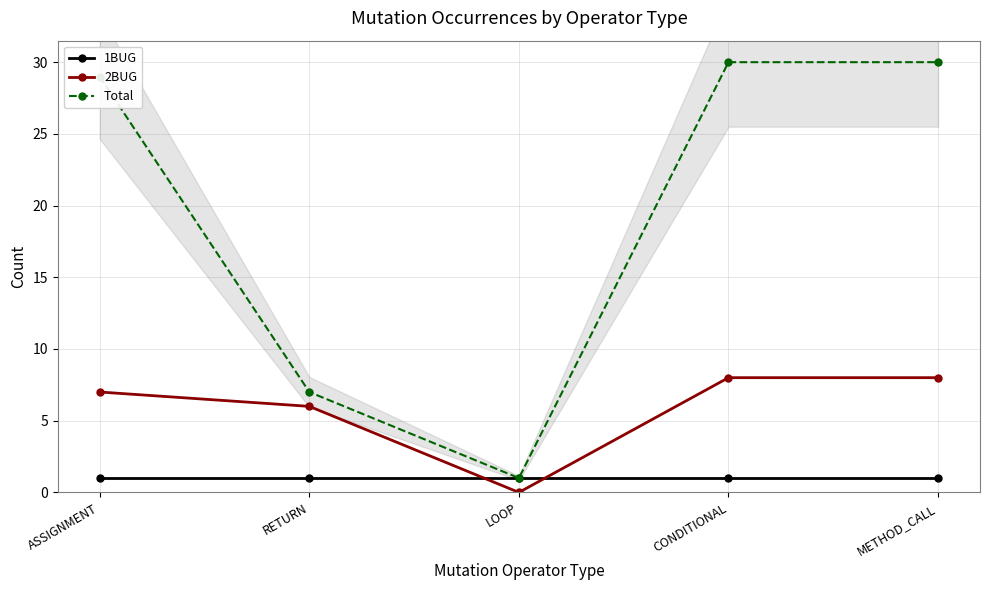

How many lines are shown in the chart?

3